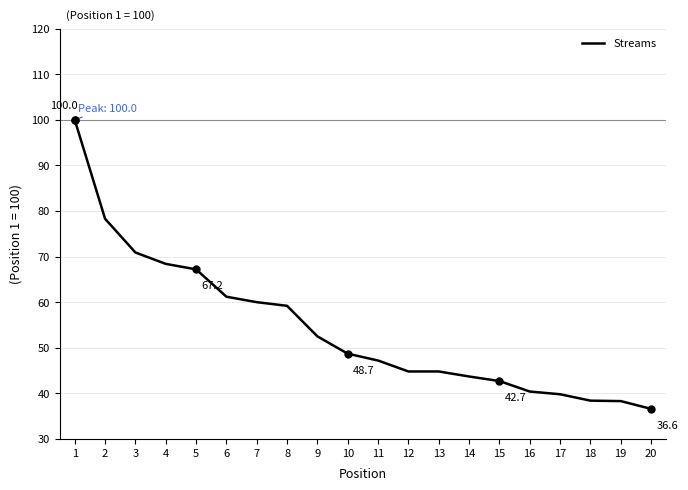

What is the change in value from 4 to 16?

-28.0